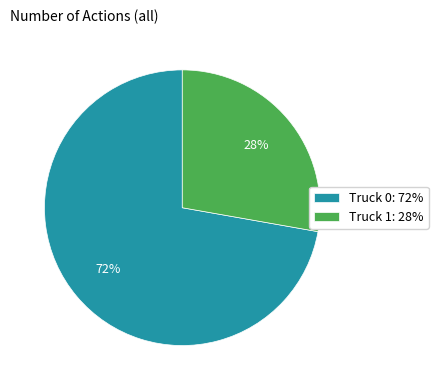

How many segments does this pie chart have?

2